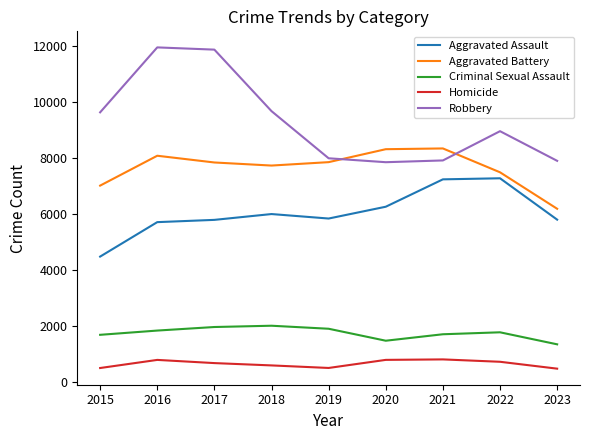

List the series in order of their peak value, lowest first.

Homicide, Criminal Sexual Assault, Aggravated Assault, Aggravated Battery, Robbery